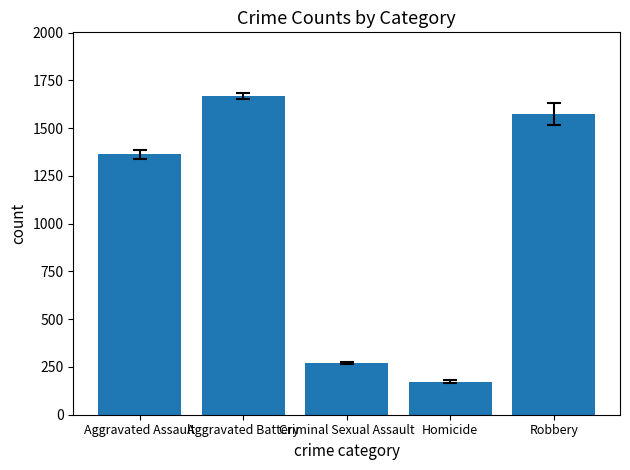

Rank the categories by value from lowest to highest.

Homicide, Criminal Sexual Assault, Aggravated Assault, Robbery, Aggravated Battery